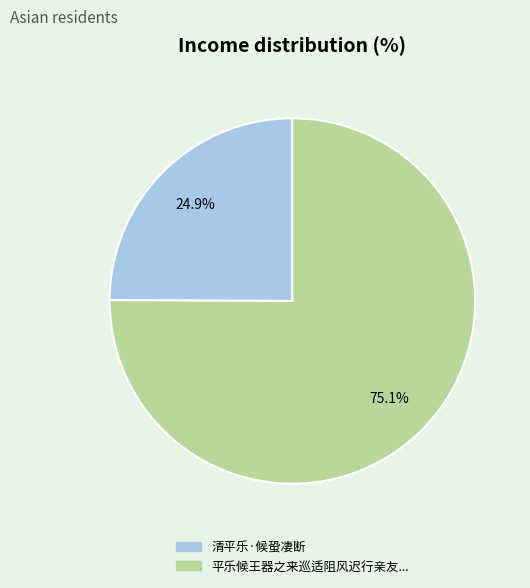

How many segments does this pie chart have?

2